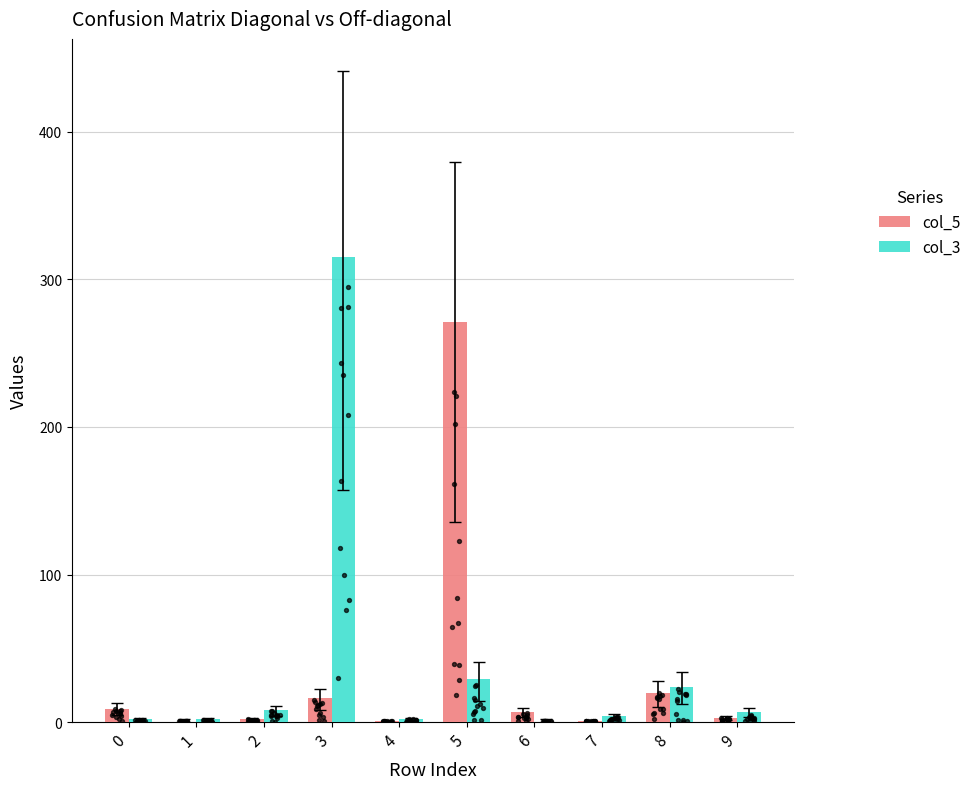

Which series contains the highest Y value?

col_3